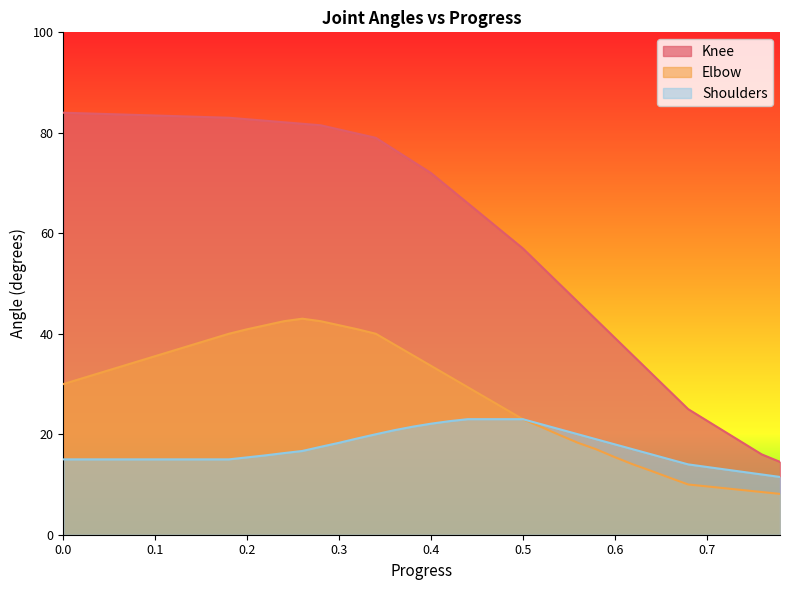

True or false: Knee and Shoulders intersect in this chart.

False